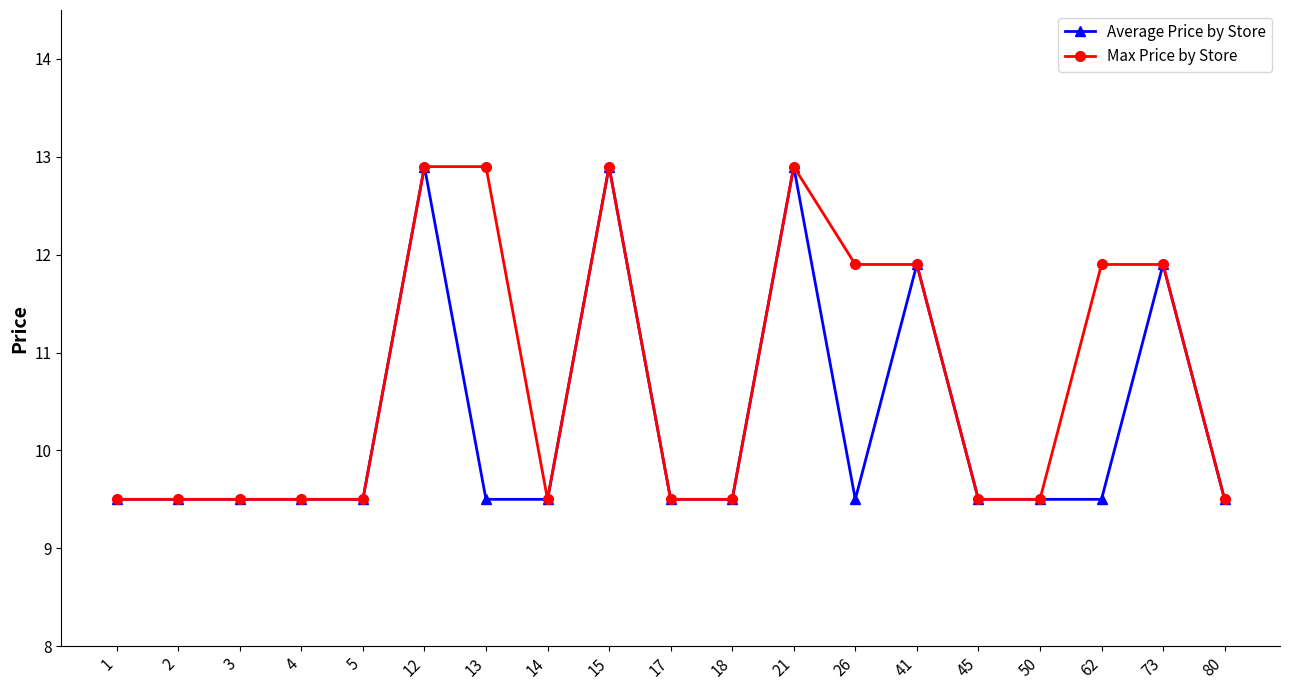

At how many categories does at least one series exceed 12?

4